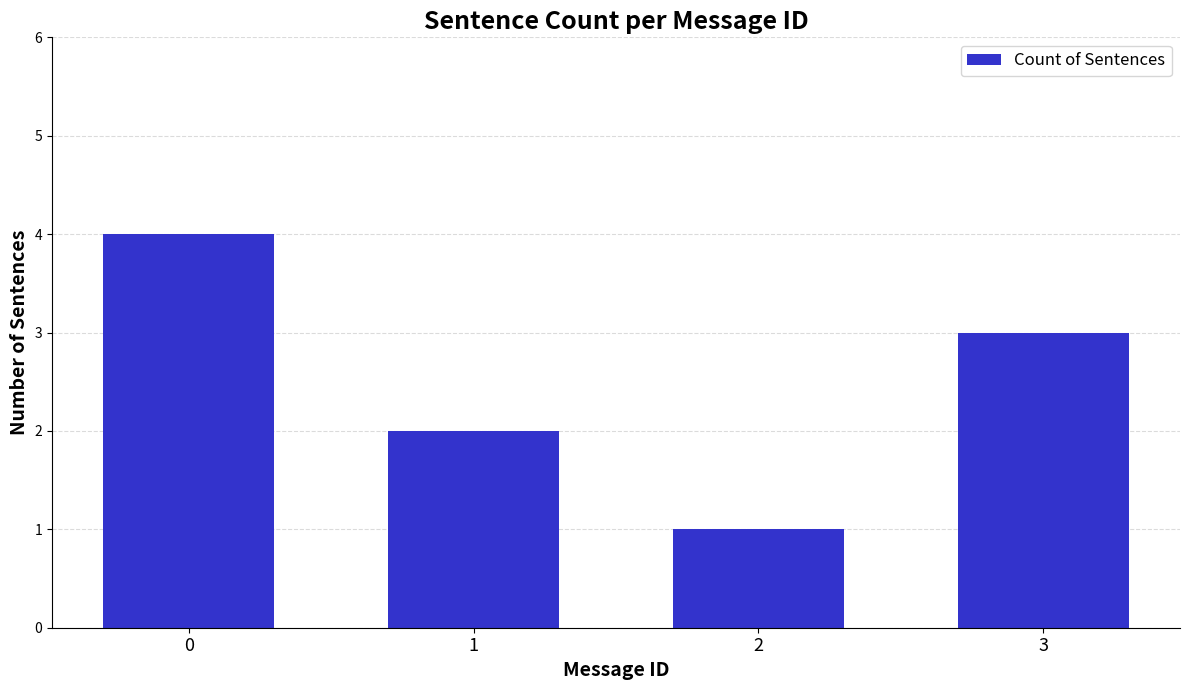

What is the value of the 2nd bar from the left?

2